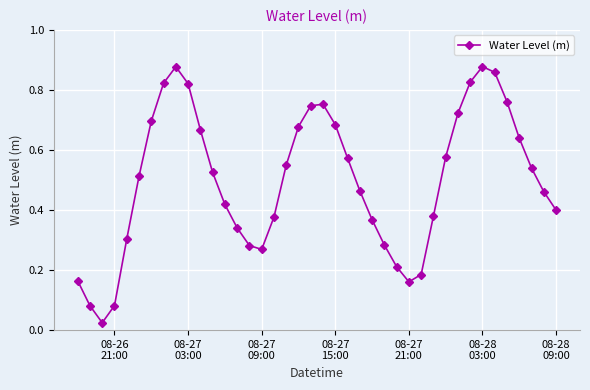

How many points are higher than both their immediate neighbors (excluding endpoints)?

3